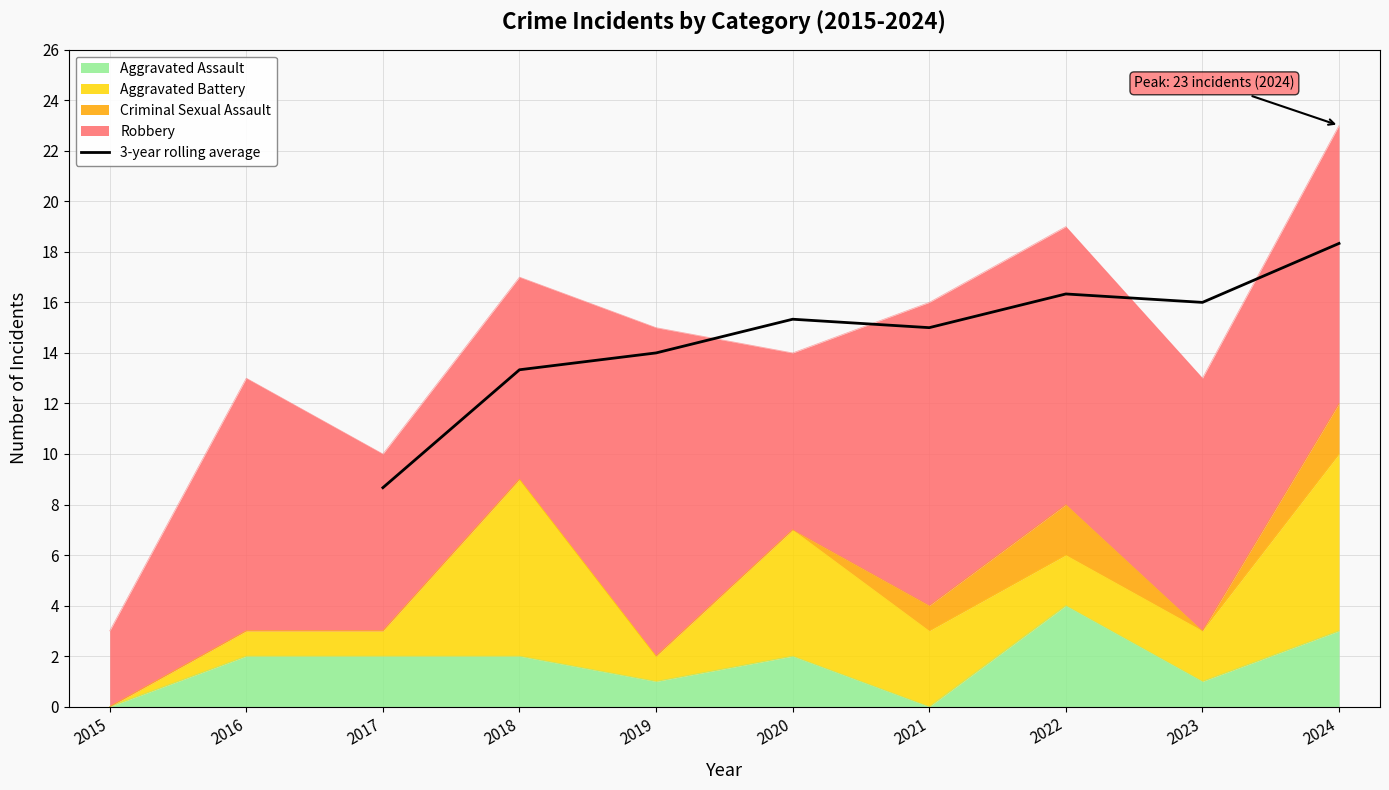

The 3-year rolling average series shows 23.5 at 2022. True or false?

False